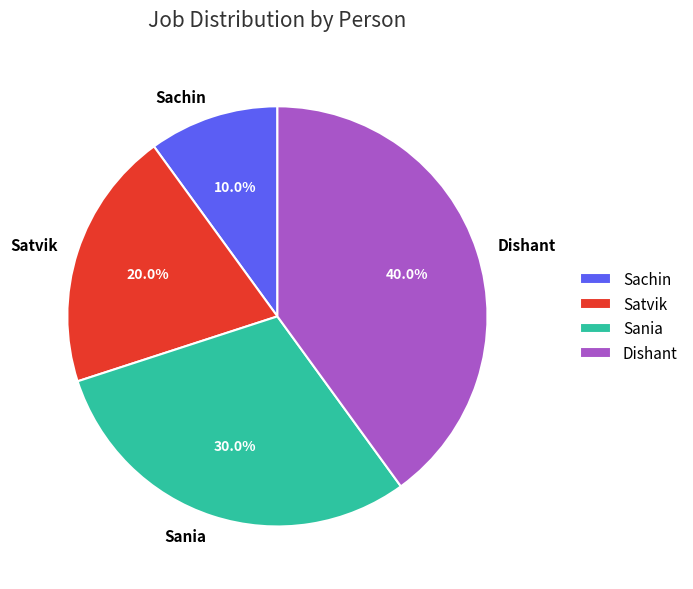

Is the sum of Sachin and Sania greater than half?

No